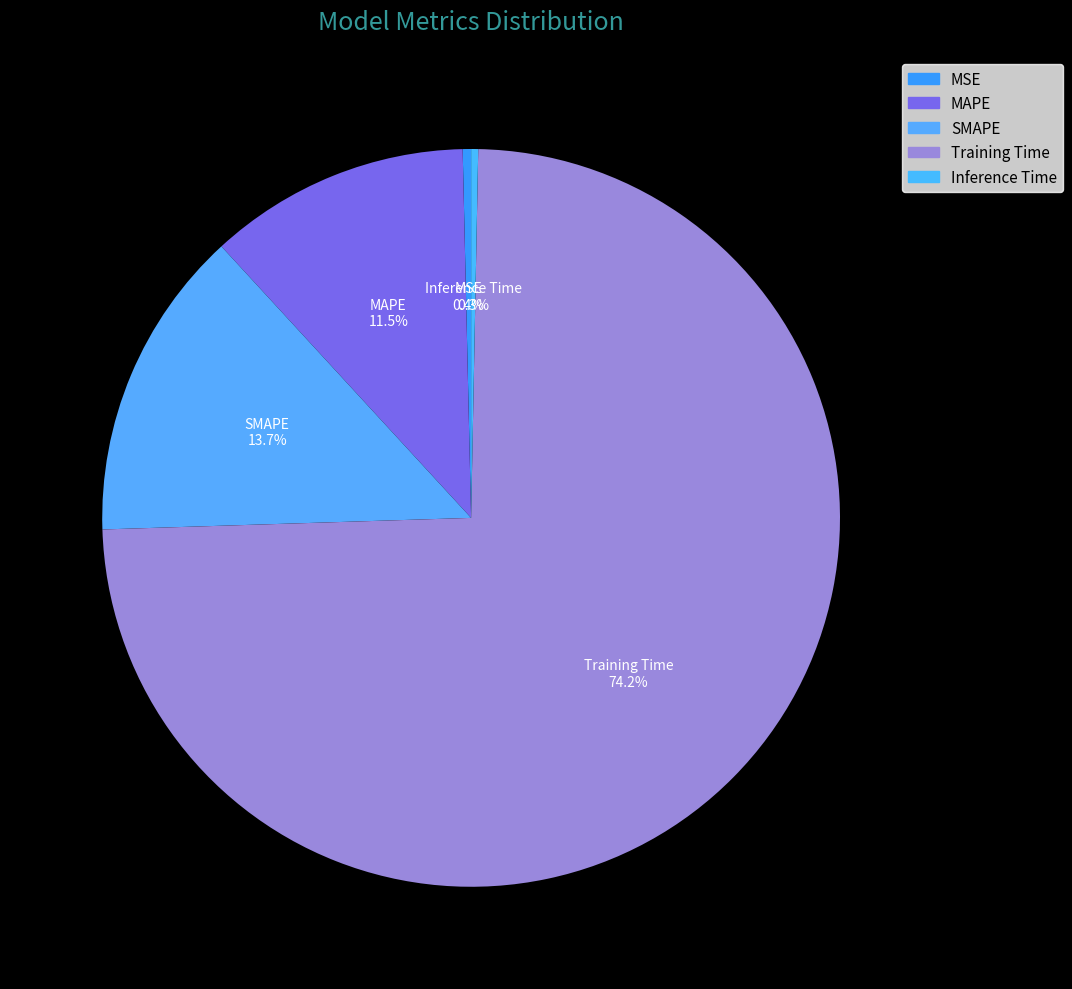

Is the sum of MAPE and Training Time greater than half?

Yes